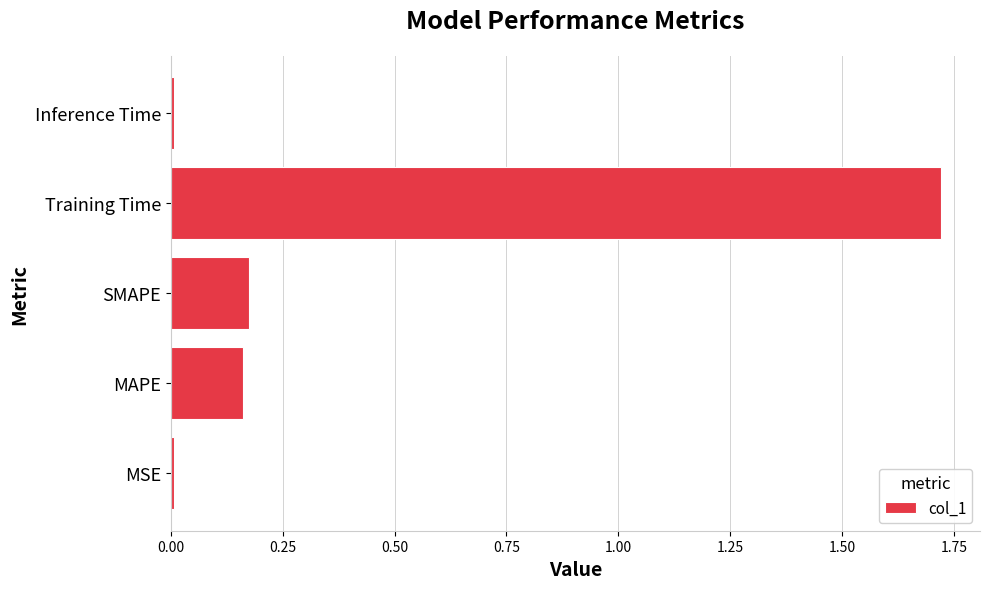

What is the sum of the values at MAPE and SMAPE?

0.3